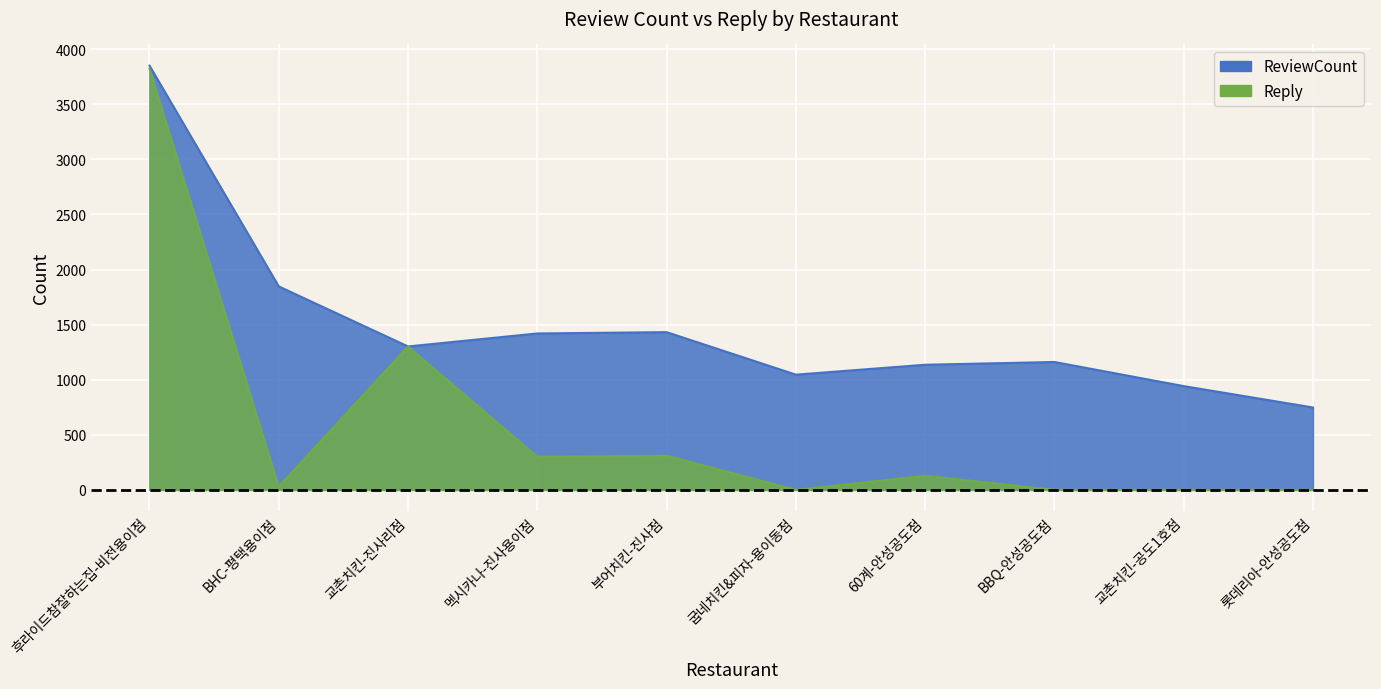

What is the difference between the Reply values at BBQ-안성공도점 and BHC-평택용이점?

29